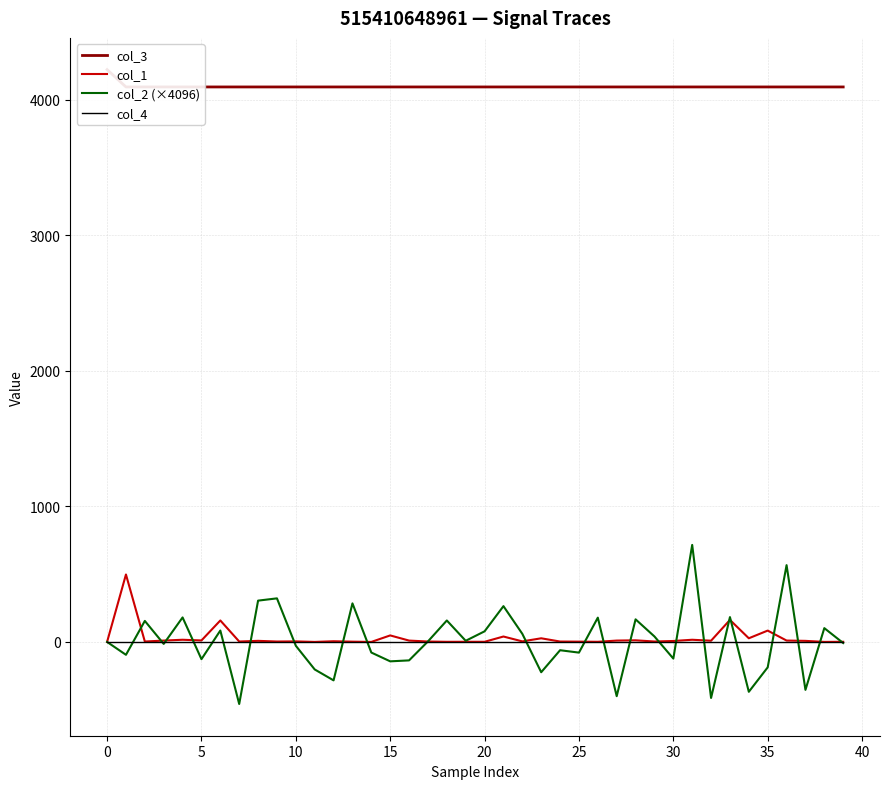

What is the maximum value shown in the chart?

4224.0